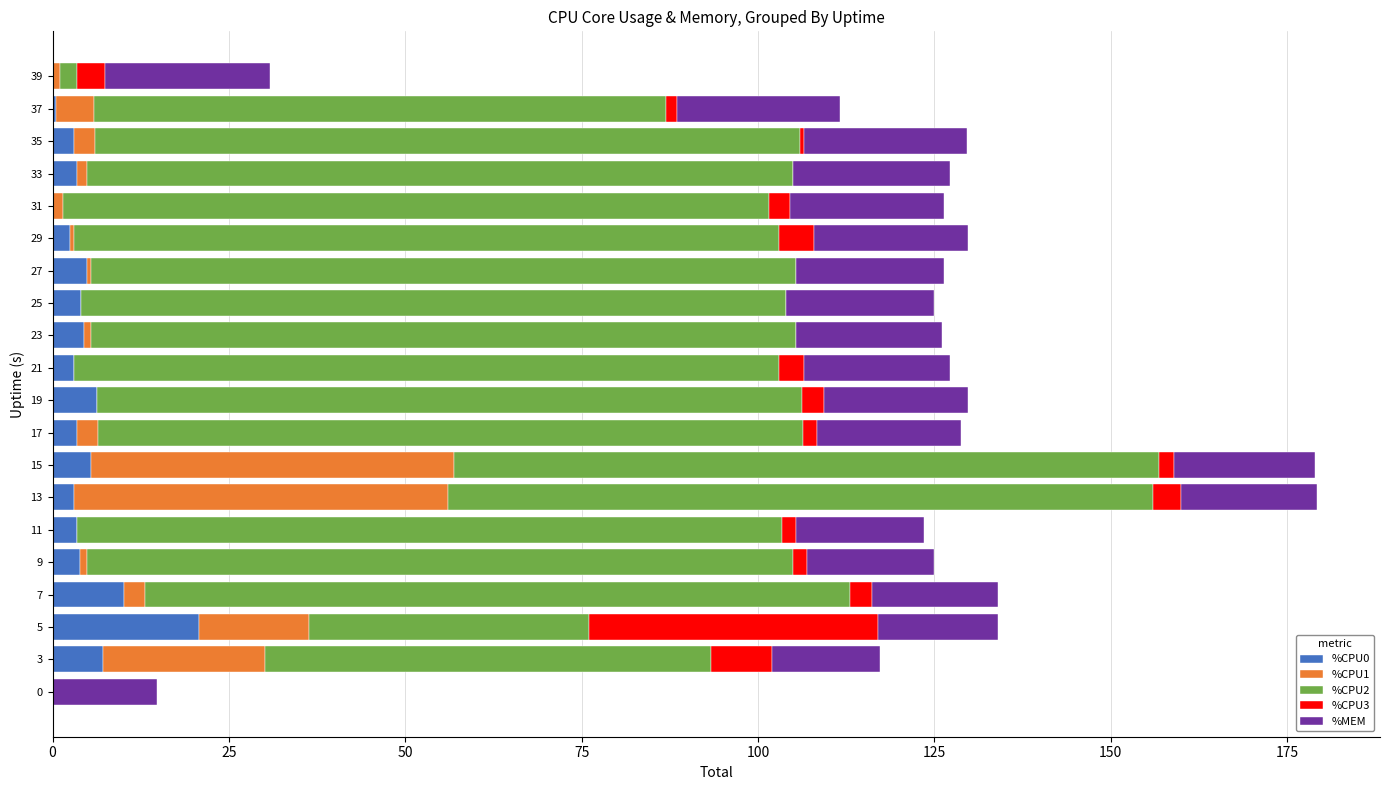

What is the total value across all series at 0?

14.8